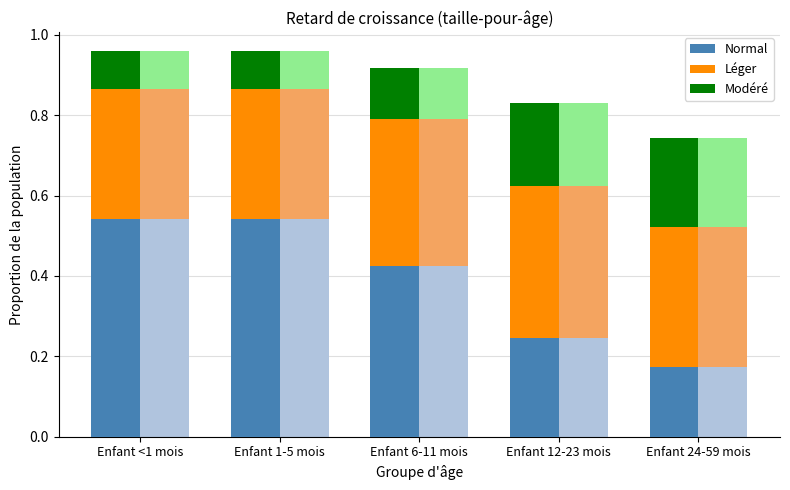

Which series has the largest range (max minus min)?

Normal